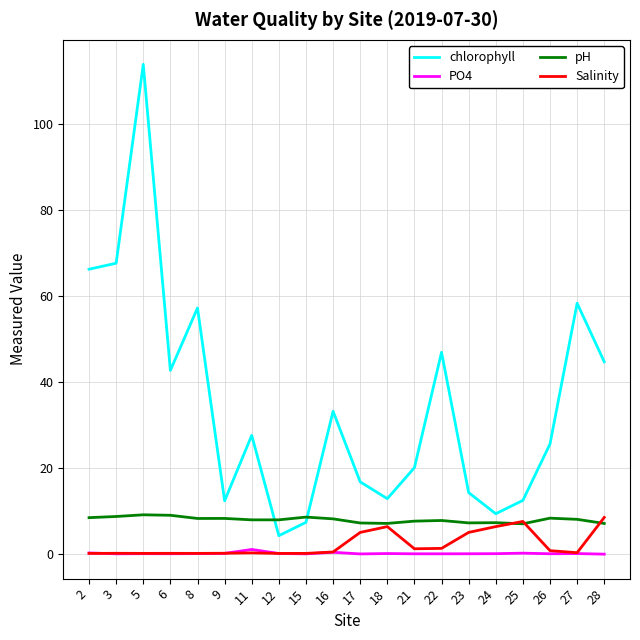

Which series has the widest spread of values?

chlorophyll